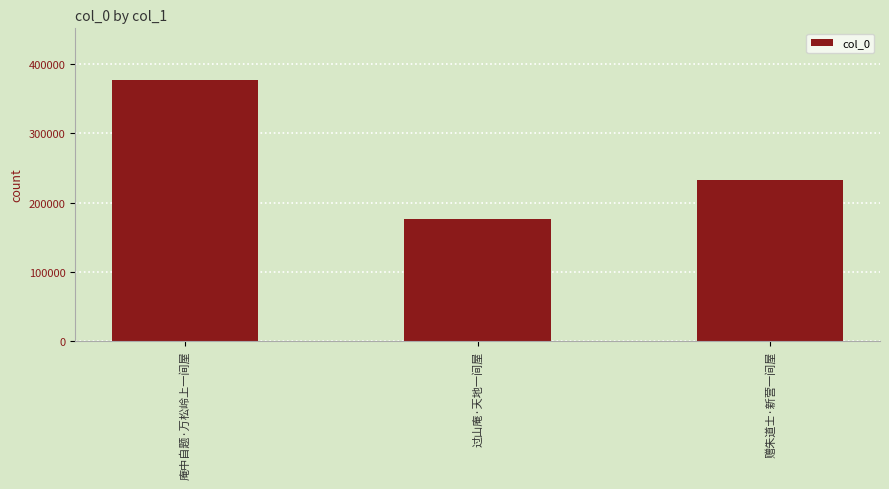

Does the chart contain stacked bars?

No